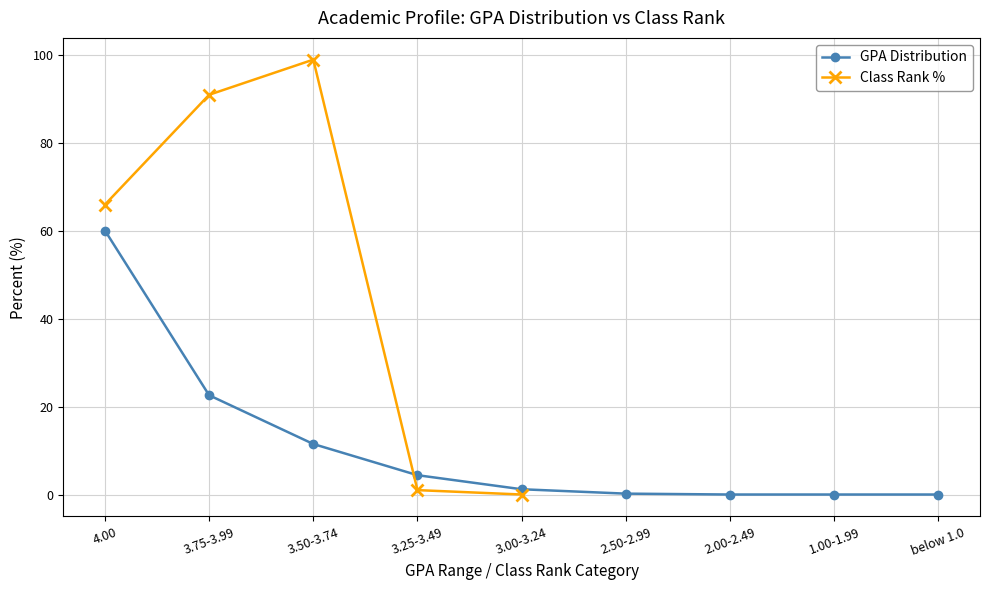

At which label is GPA Distribution closest to 30?

3.75-3.99